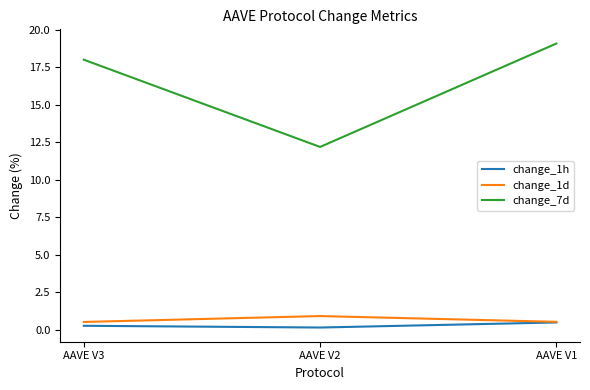

Which category has the highest value across all series?

AAVE V1